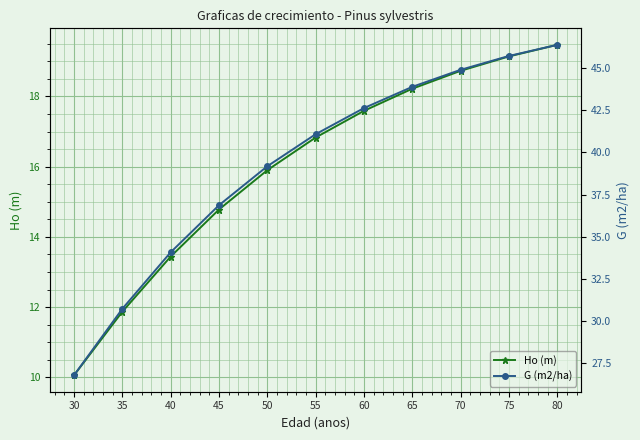

Is it true that Ho (m) equals 19.1 at 75?

True